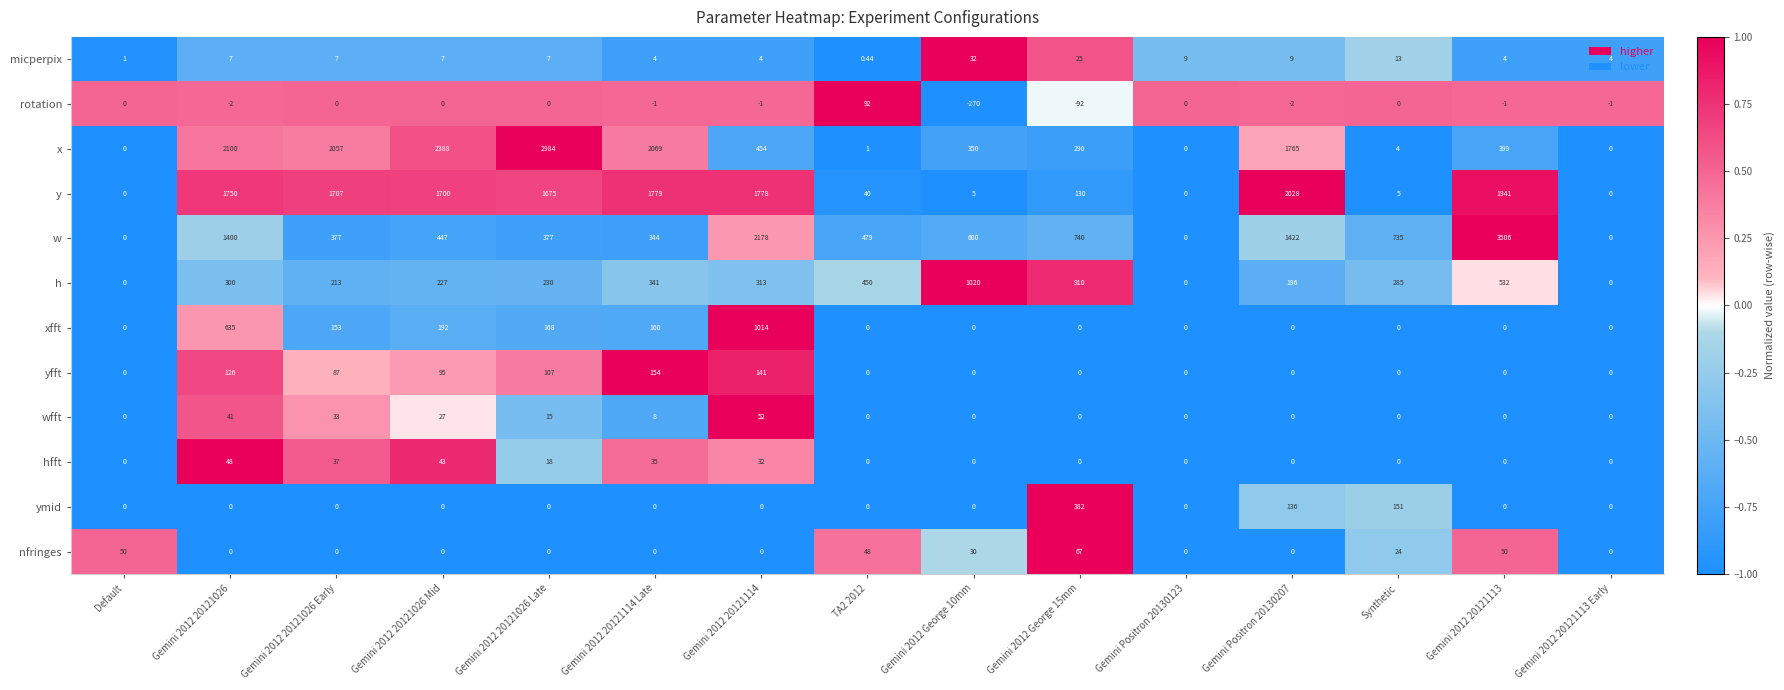

At which category is the sum across all series the highest?

Gemini 2012 20121113